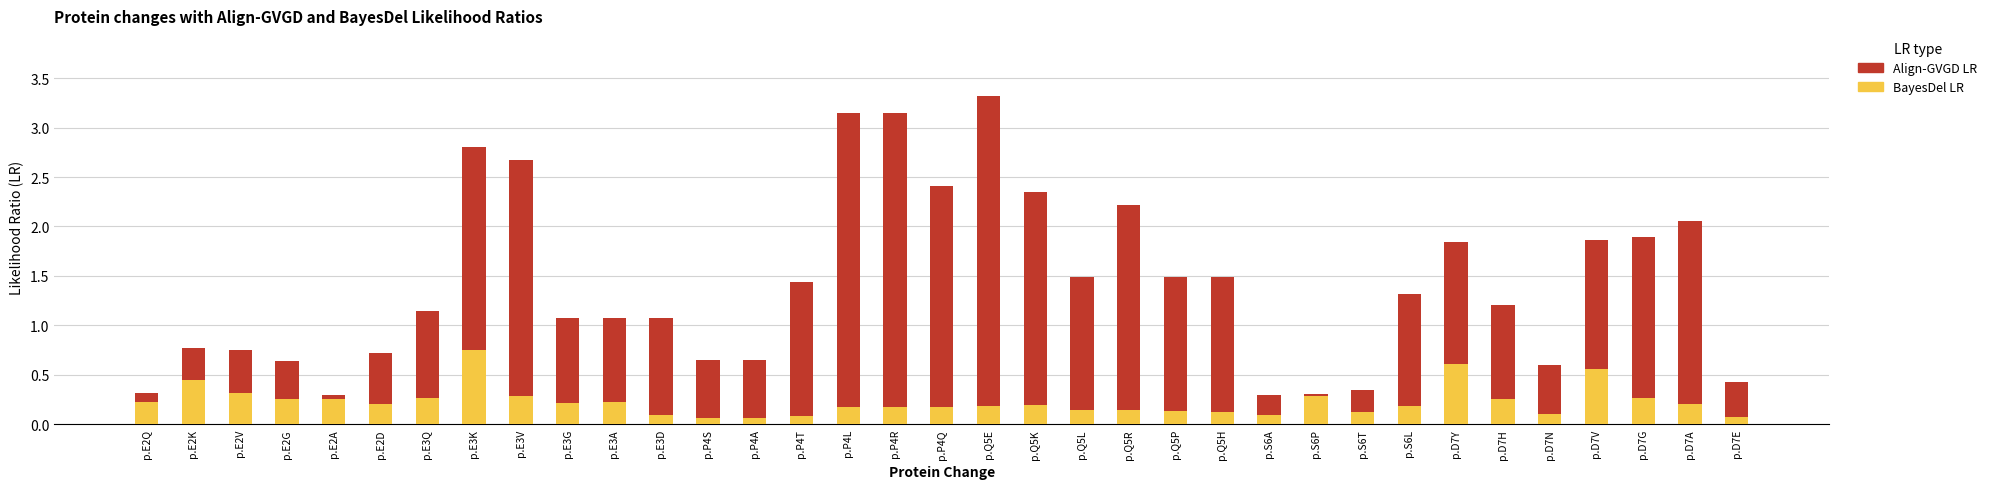

How many data points does each series have?

35